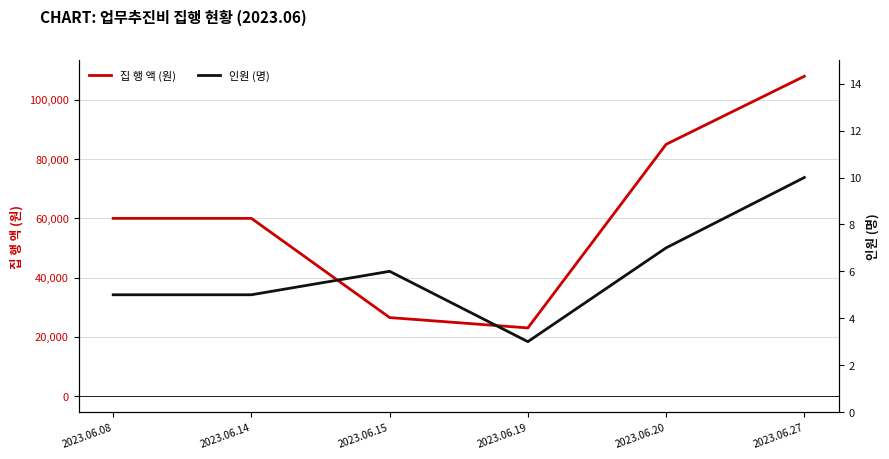

What is the difference between the maximum and minimum values in the 집 행 액 (원) series?

85000